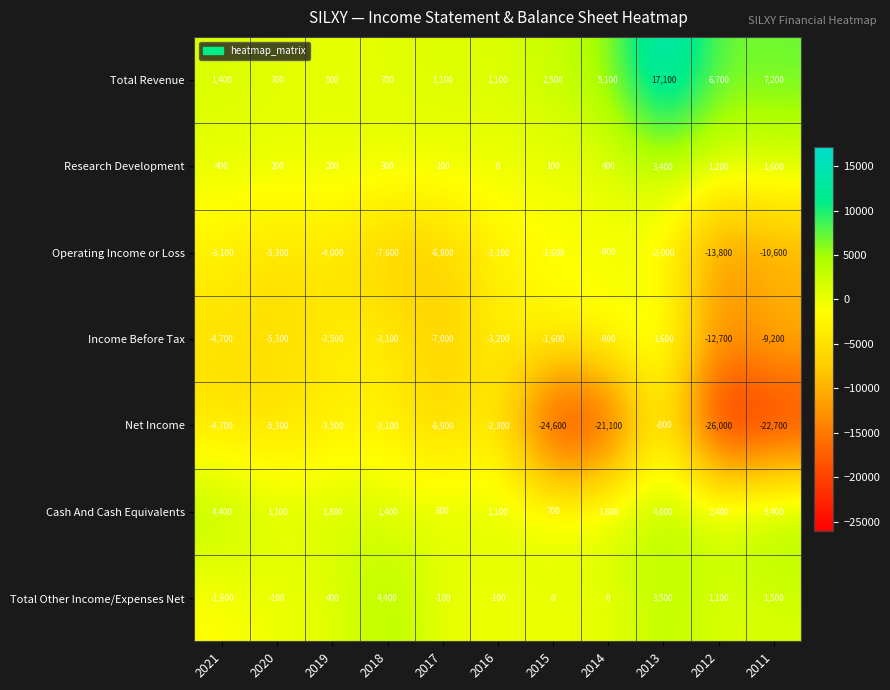

How many distinct data groups are displayed?

7